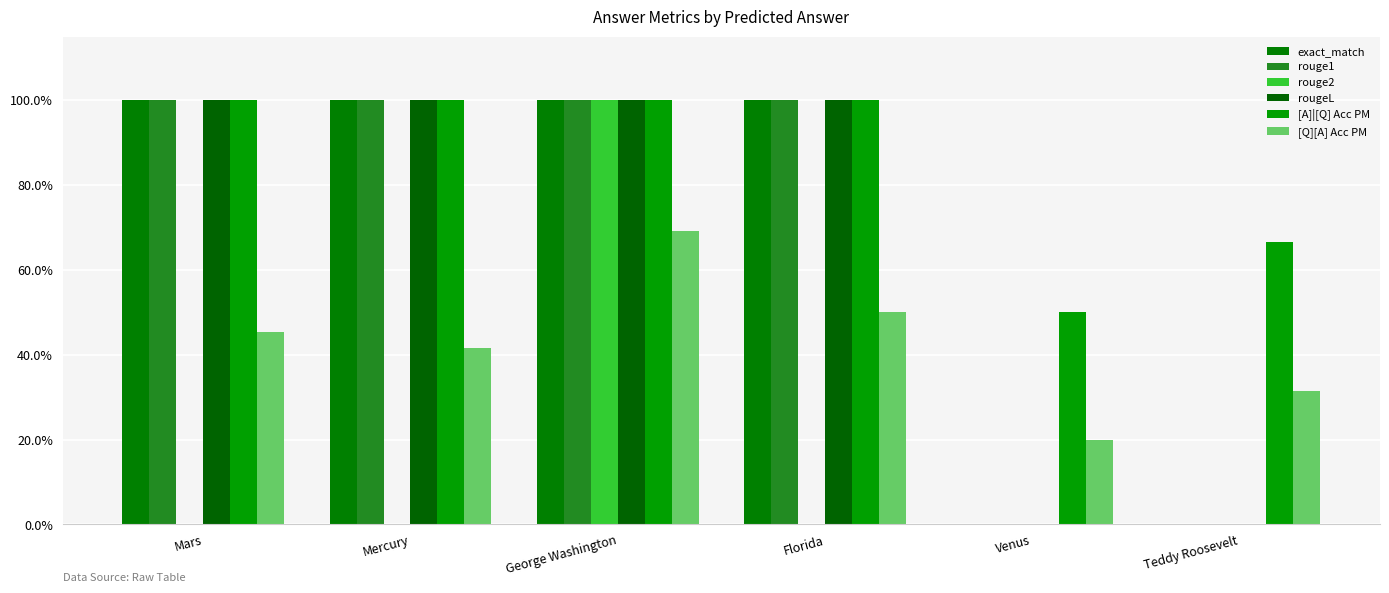

What is the label of the 2nd bar from the left?

Mercury